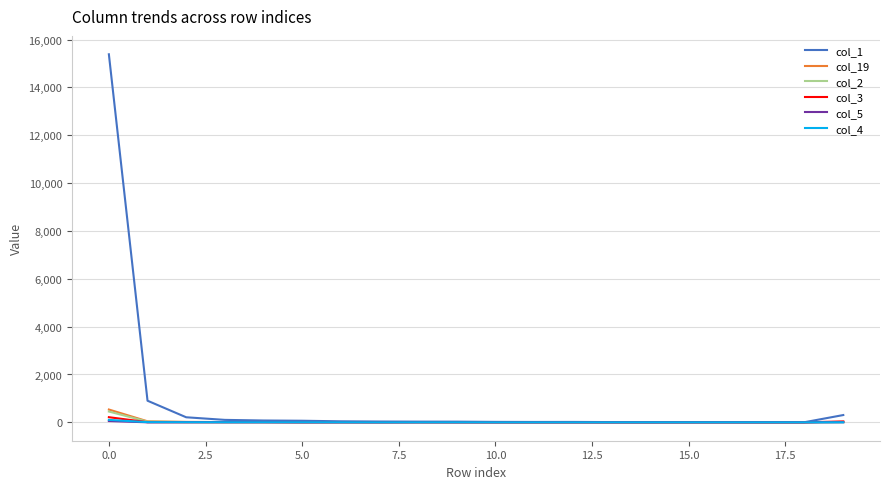

Which series has the largest total across all categories?

col_1